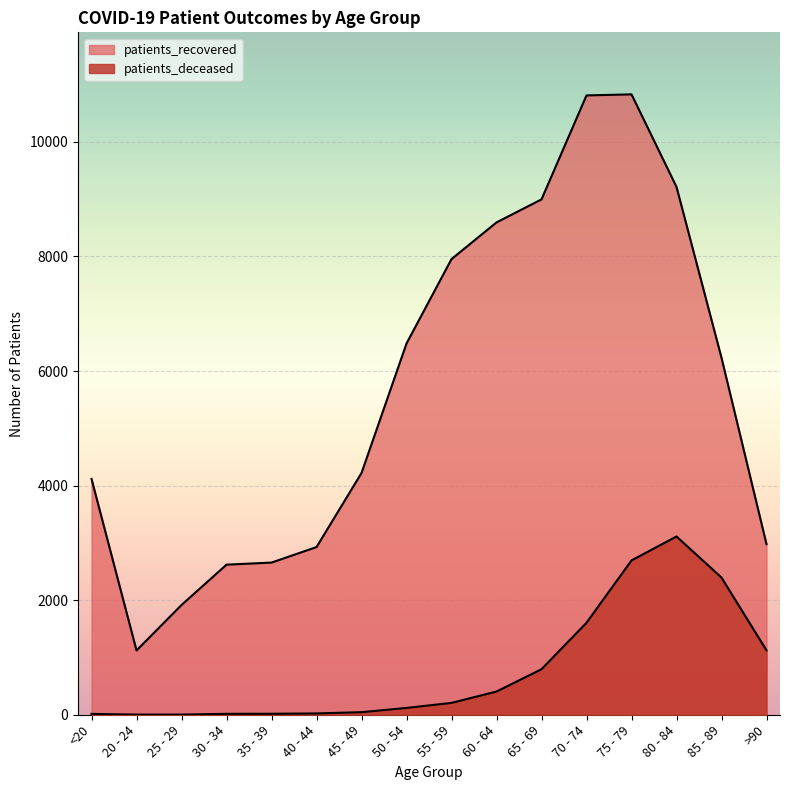

Reading left to right, extract all data points from this chart.

patients_recovered: 4116	1122	1916	2620	2656	2927	4220	6481	7954	8594	8996	10811	10829	9213	6231	2978
patients_deceased: 15	3	3	16	17	23	45	119	207	405	795	1606	2694	3112	2394	1124